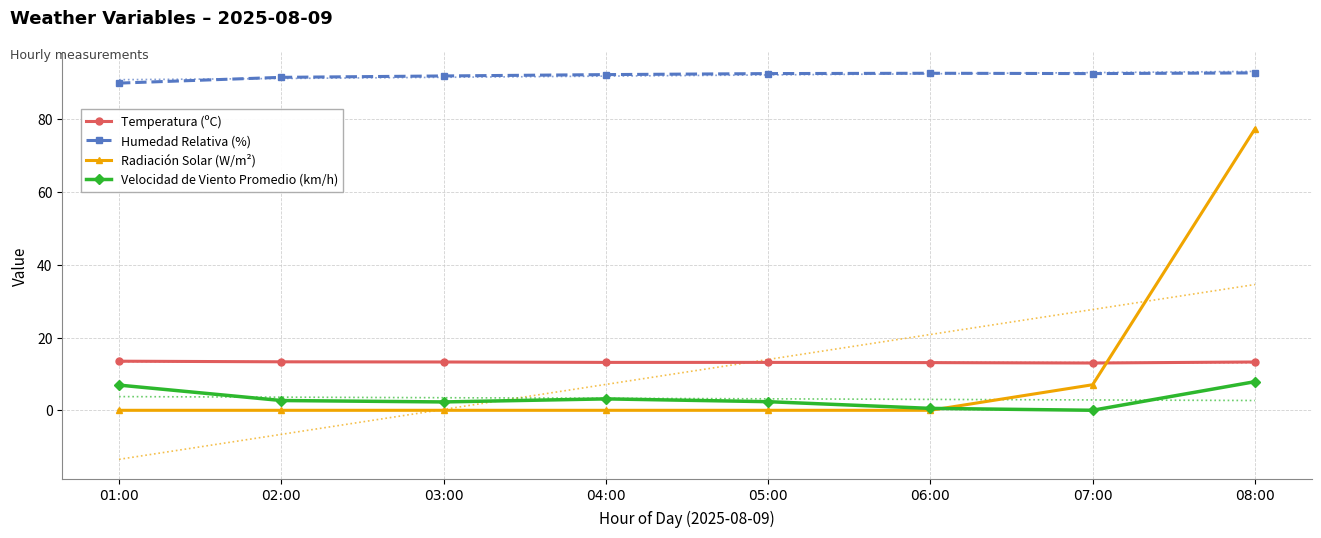

At which category is the sum across all series the highest?

08:00